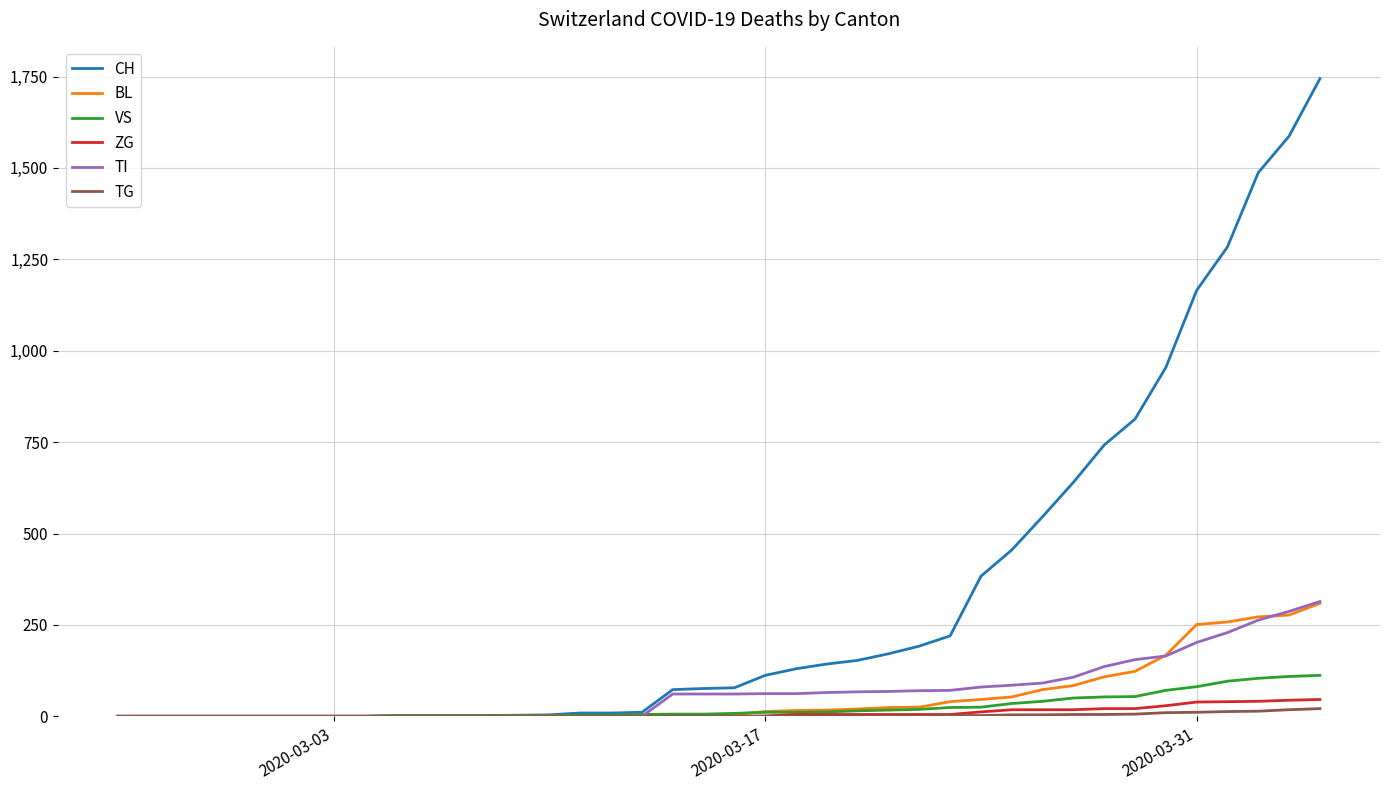

Which series has the widest spread of values?

CH